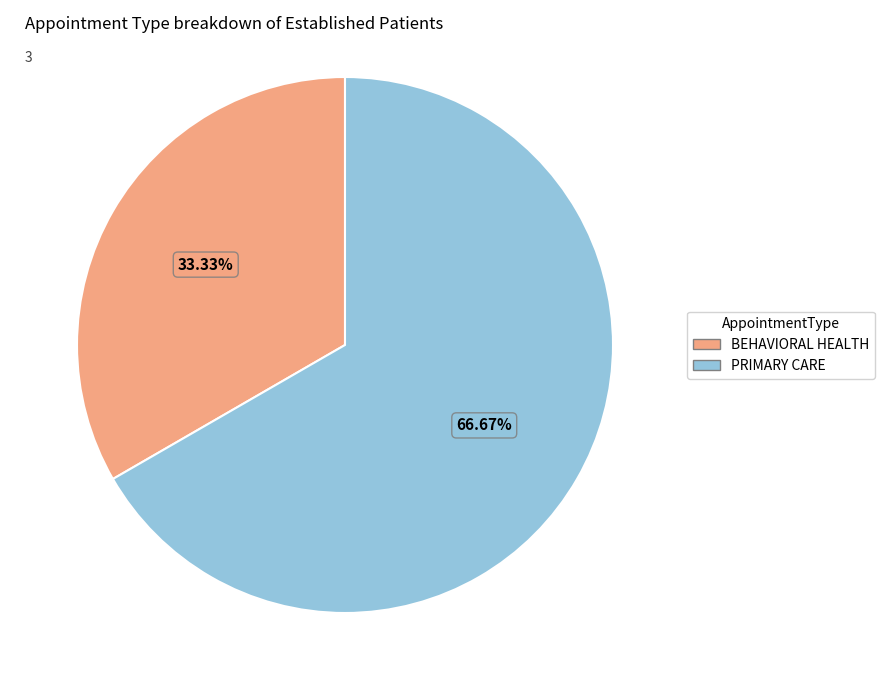

Combined, what portion of the pie is PRIMARY CARE and BEHAVIORAL HEALTH?

100.0%